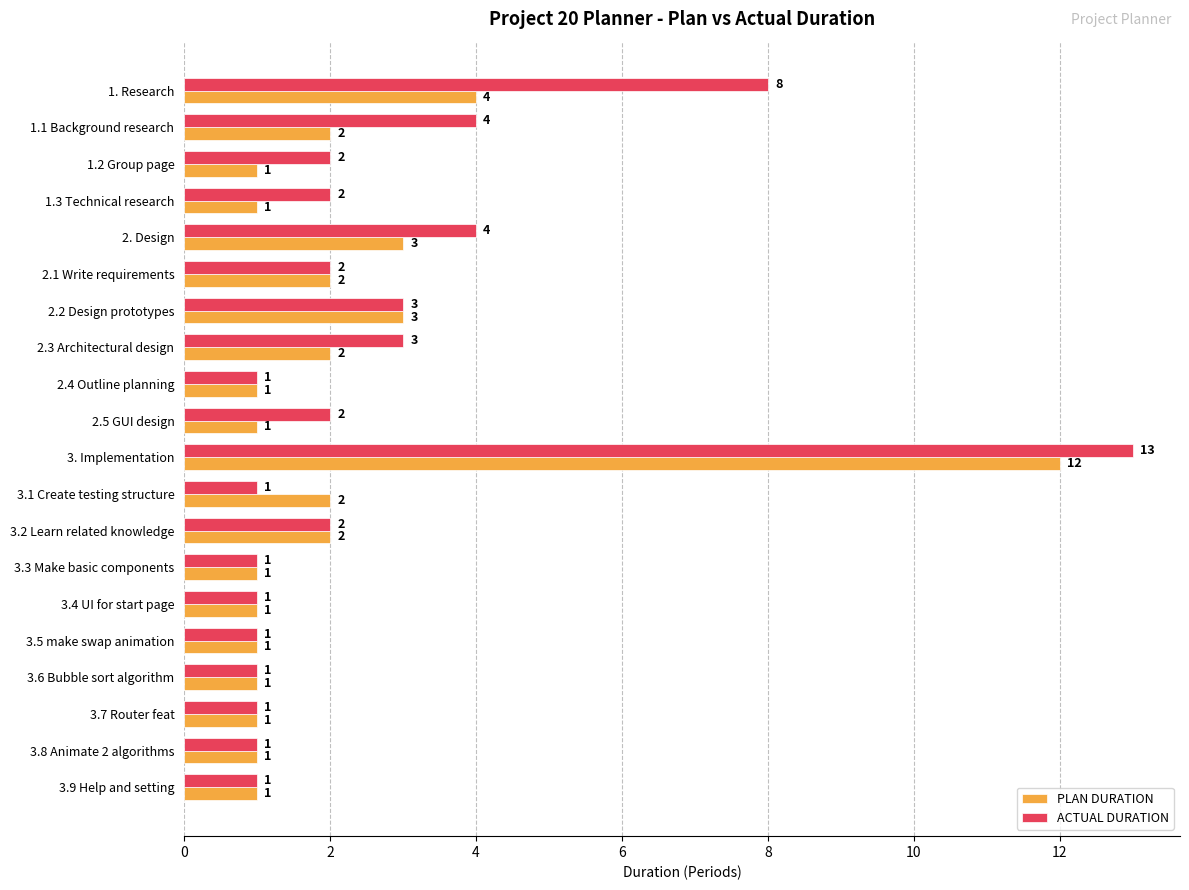

The value of PLAN DURATION at 3.1 Create testing structure is 1. True or false?

False